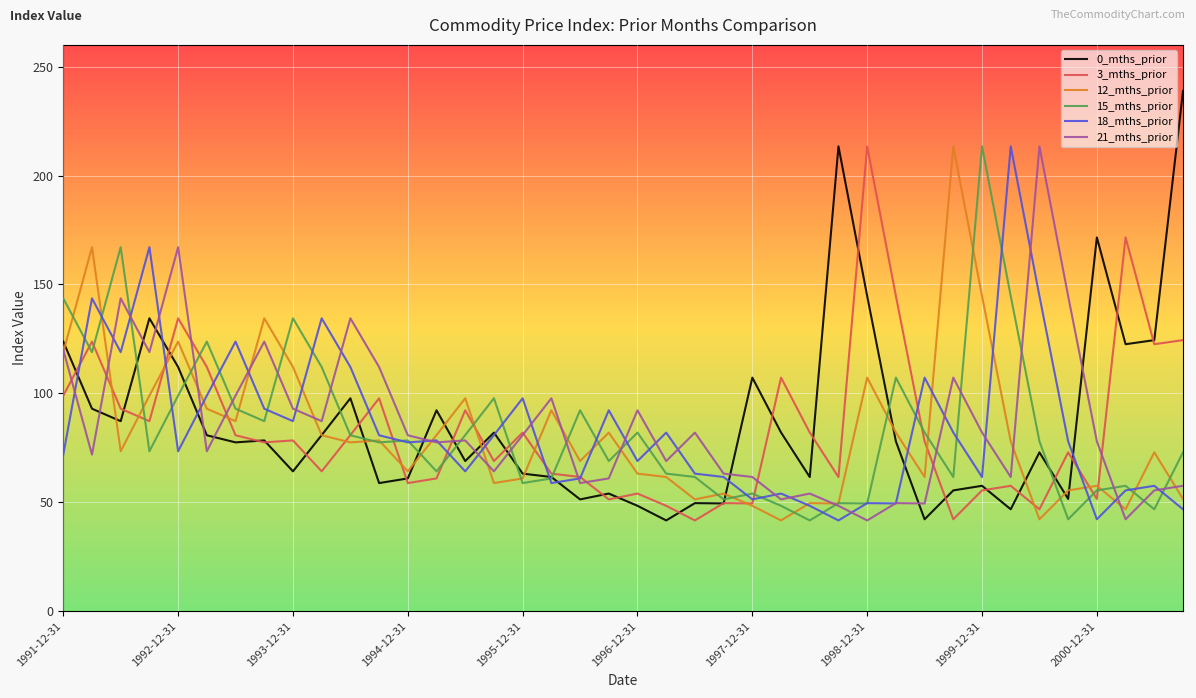

Count the number of data series in this chart.

6